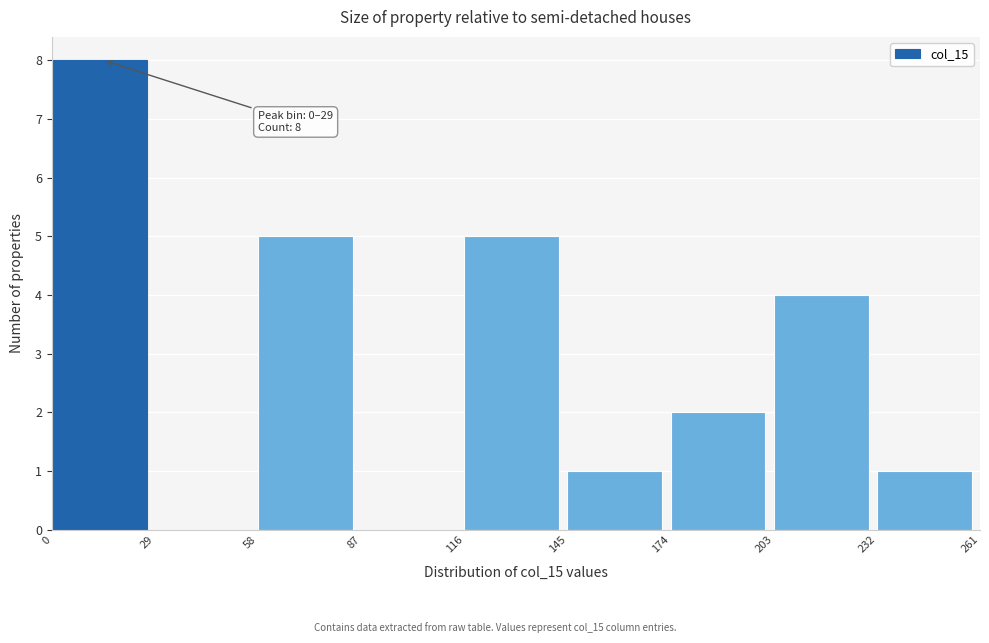

Which range on the x-axis has the tallest bar?

0 to 29